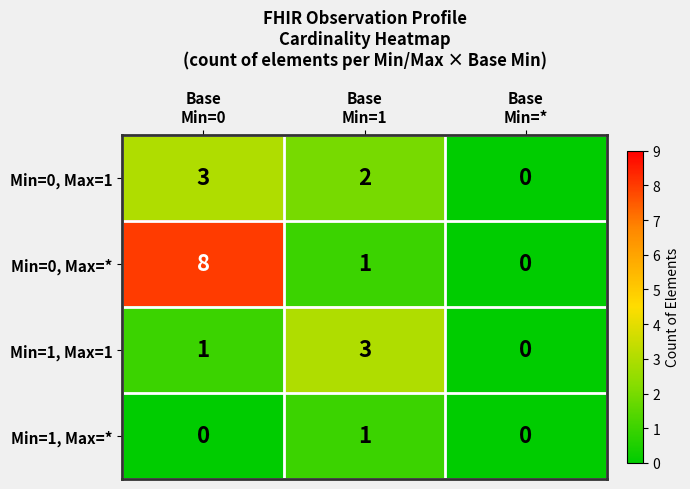

What is the total value across all series at Base
Min=1?

7